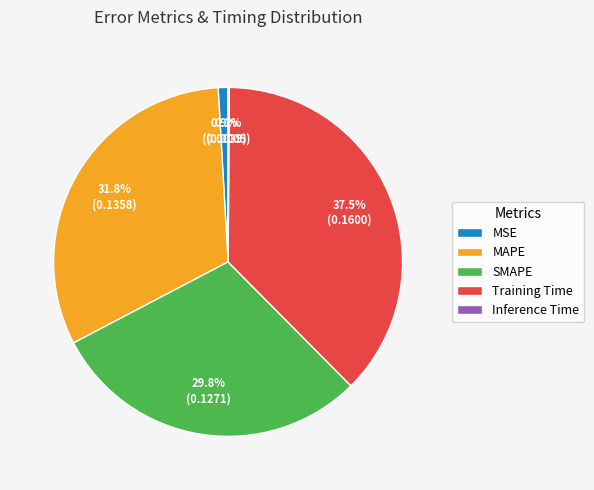

Which slice is the largest?

Training Time